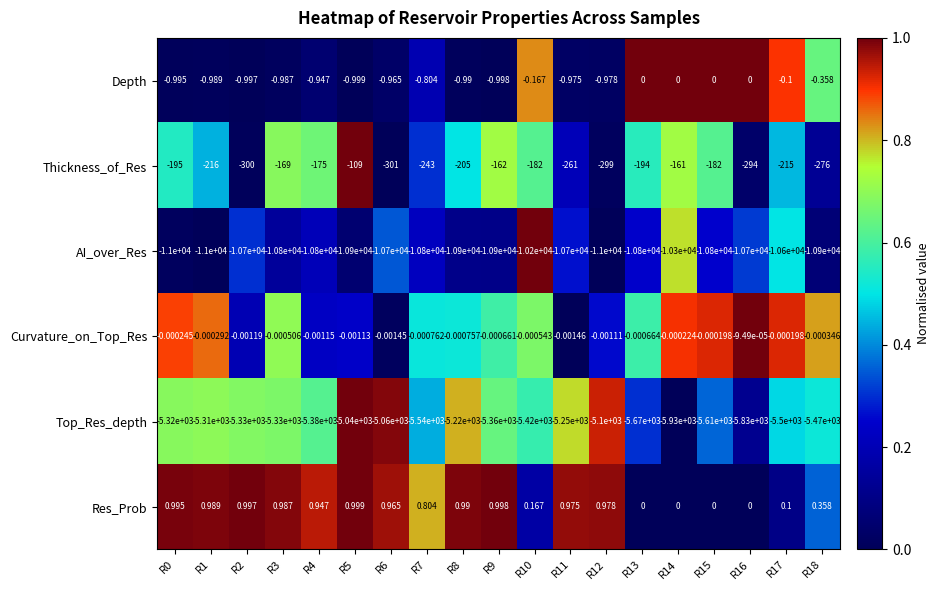

Which series has the largest range (max minus min)?

Top_Res_depth